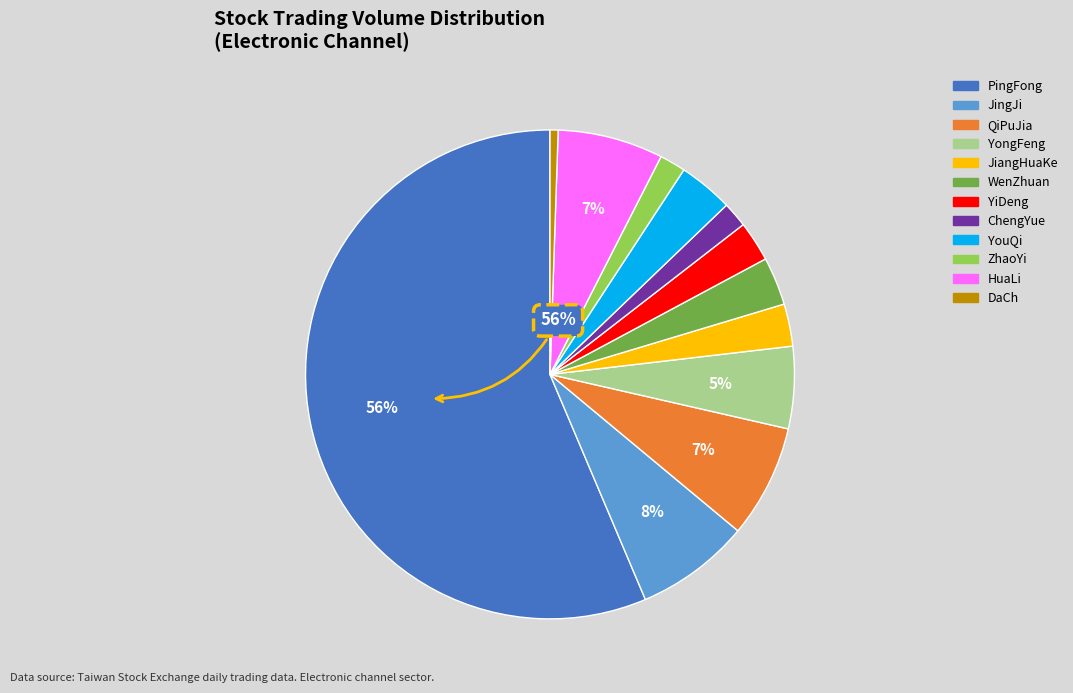

To the nearest percent, what is the average slice percentage?

8%